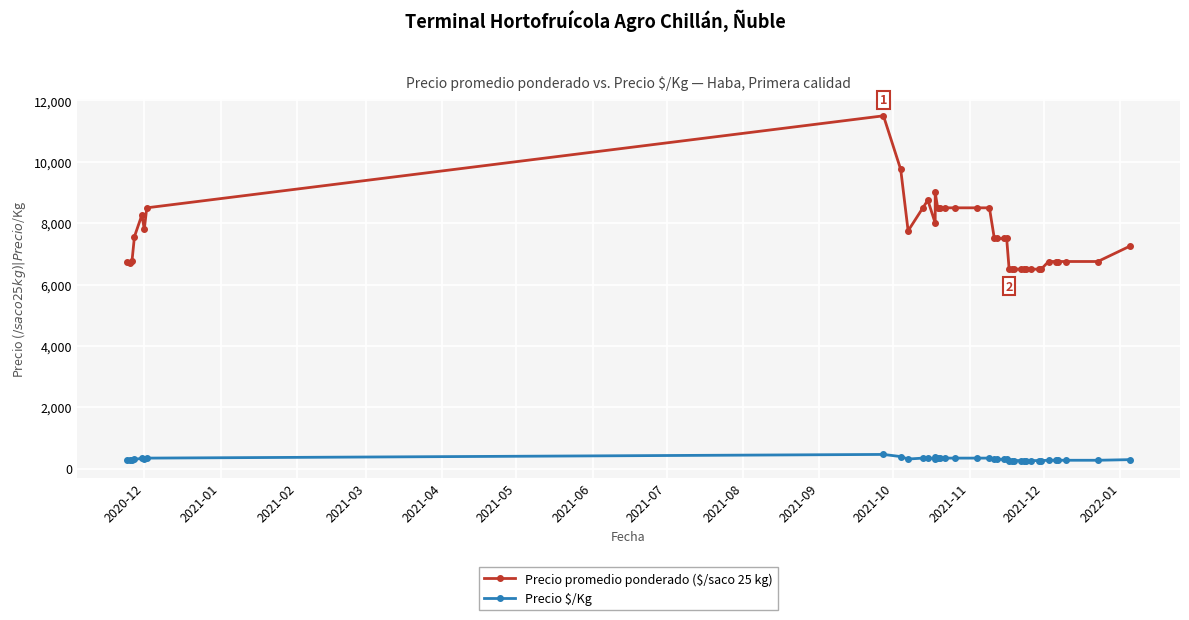

Is the value of Precio $/Kg at 35 greater than the value of Precio promedio ponderado ($/saco 25 kg) at 2021-08?

No